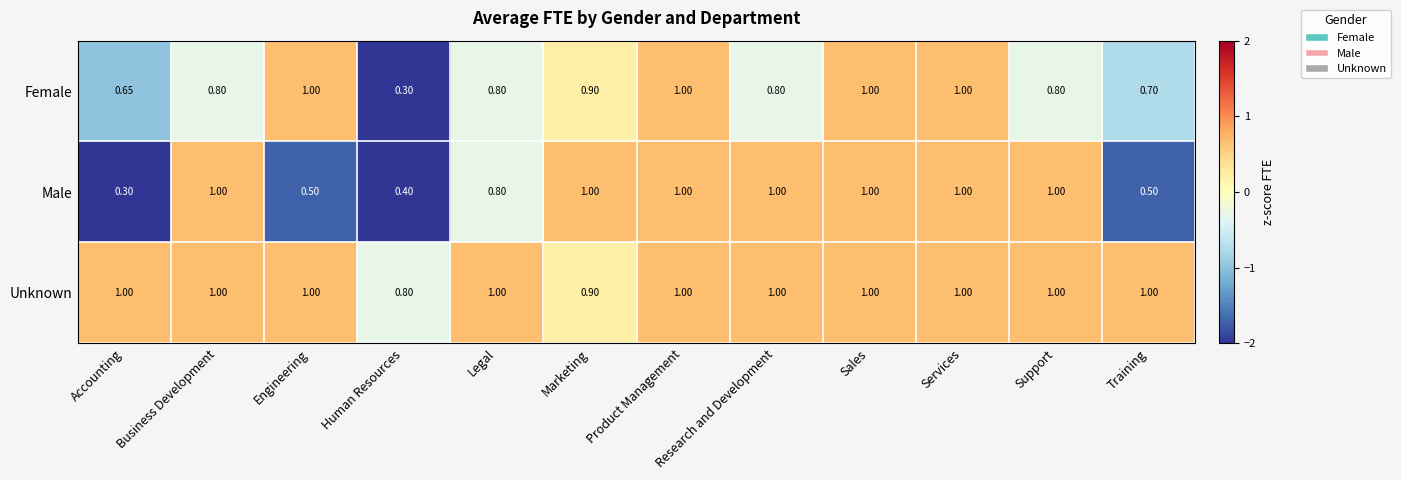

Between Legal and Support, which series saw the biggest shift?

Male